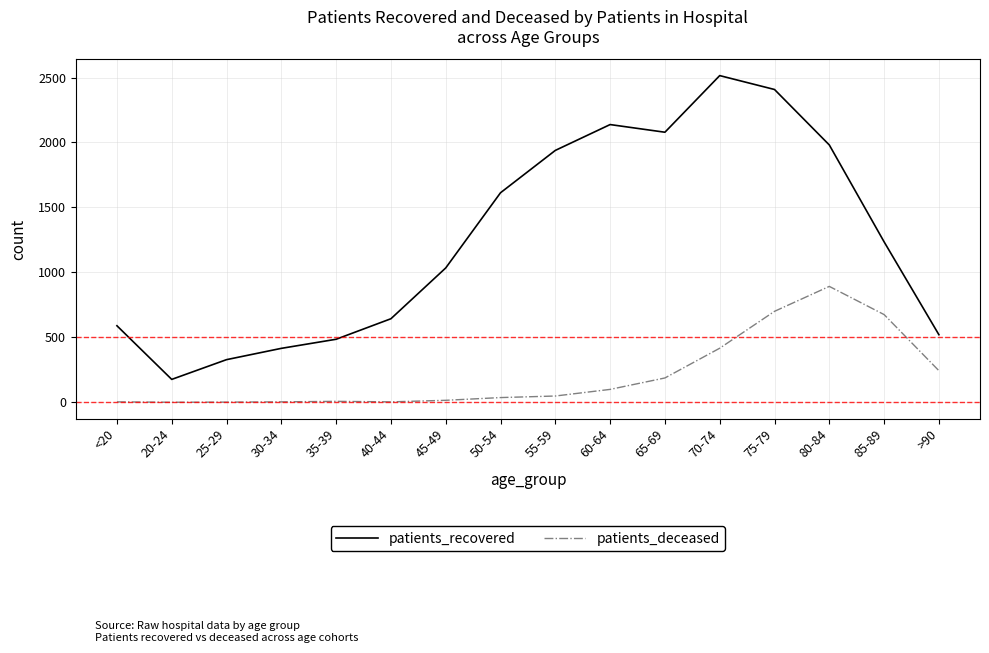

Where is the first local minimum for patients_recovered?

20-24